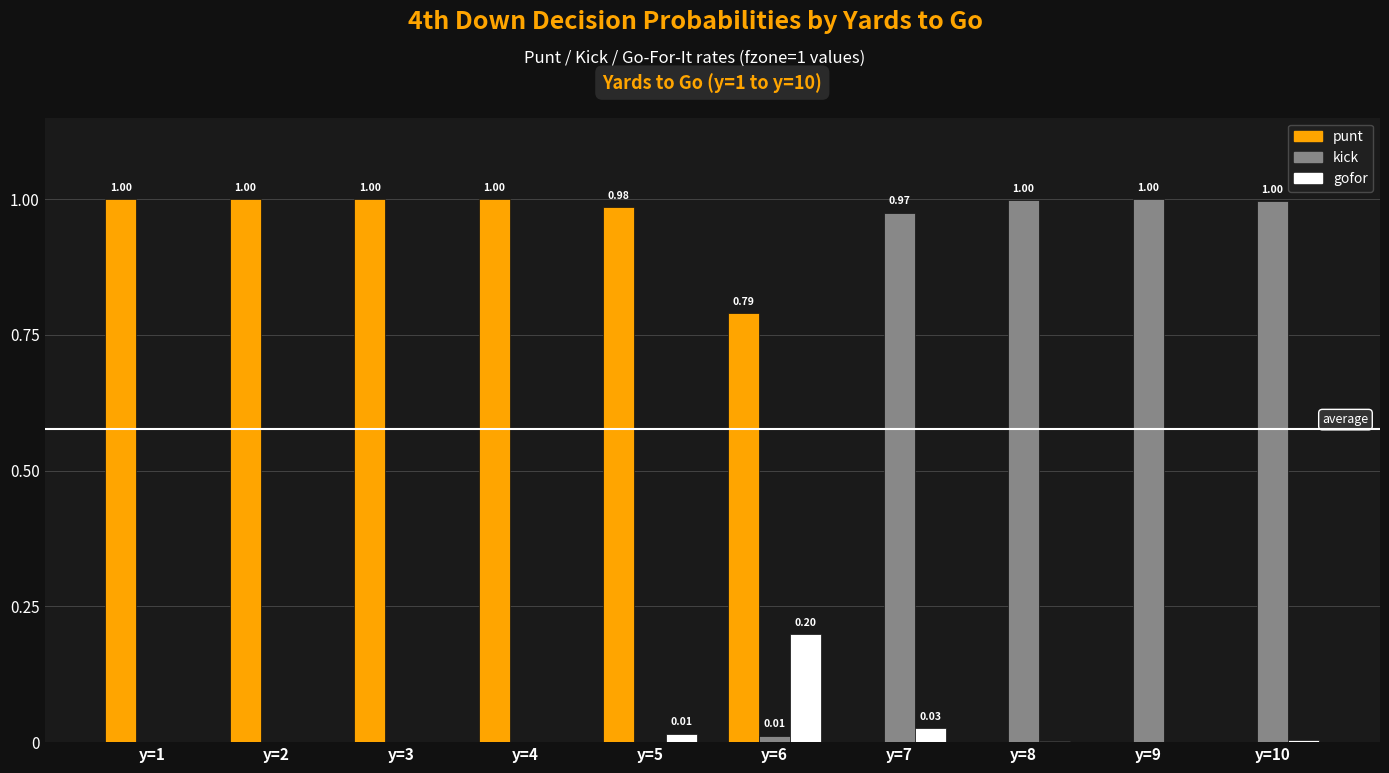

What is the sum of all kick values?

4.0